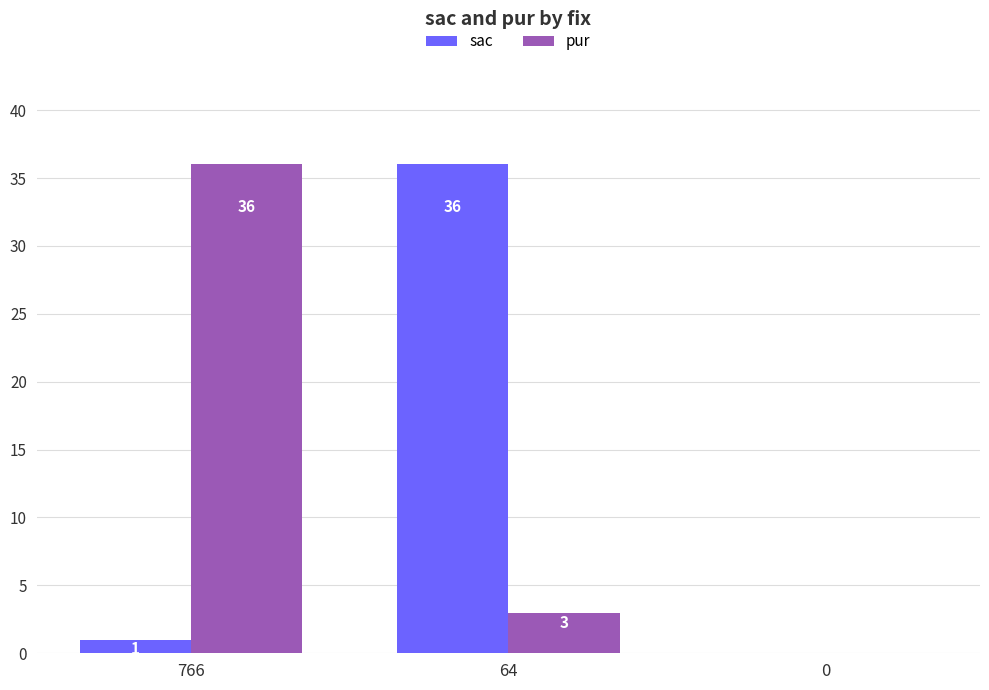

What are all the series names shown in the legend?

sac, pur